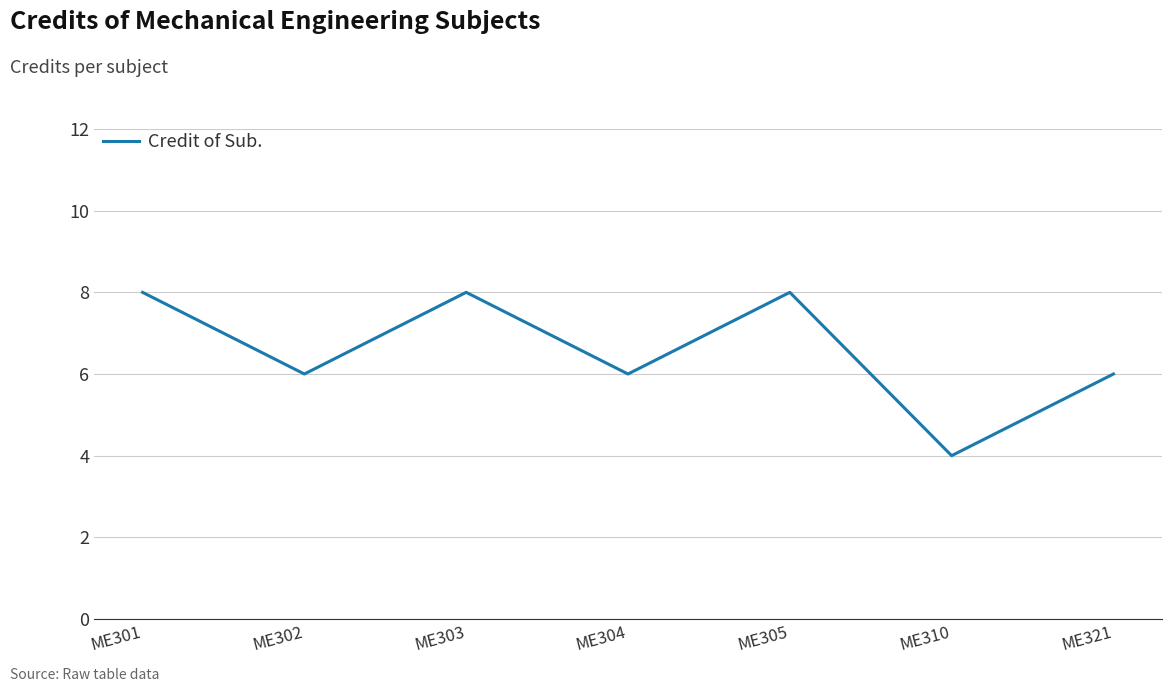

Which category has the lowest value across all series?

ME310